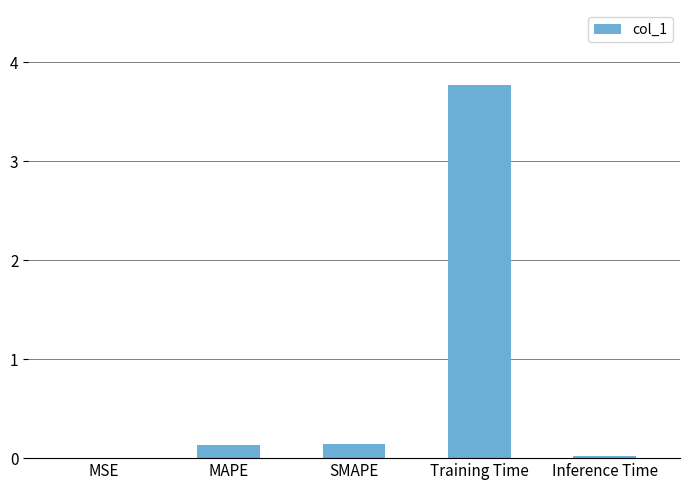

Which label corresponds to the largest value in the chart?

Training Time